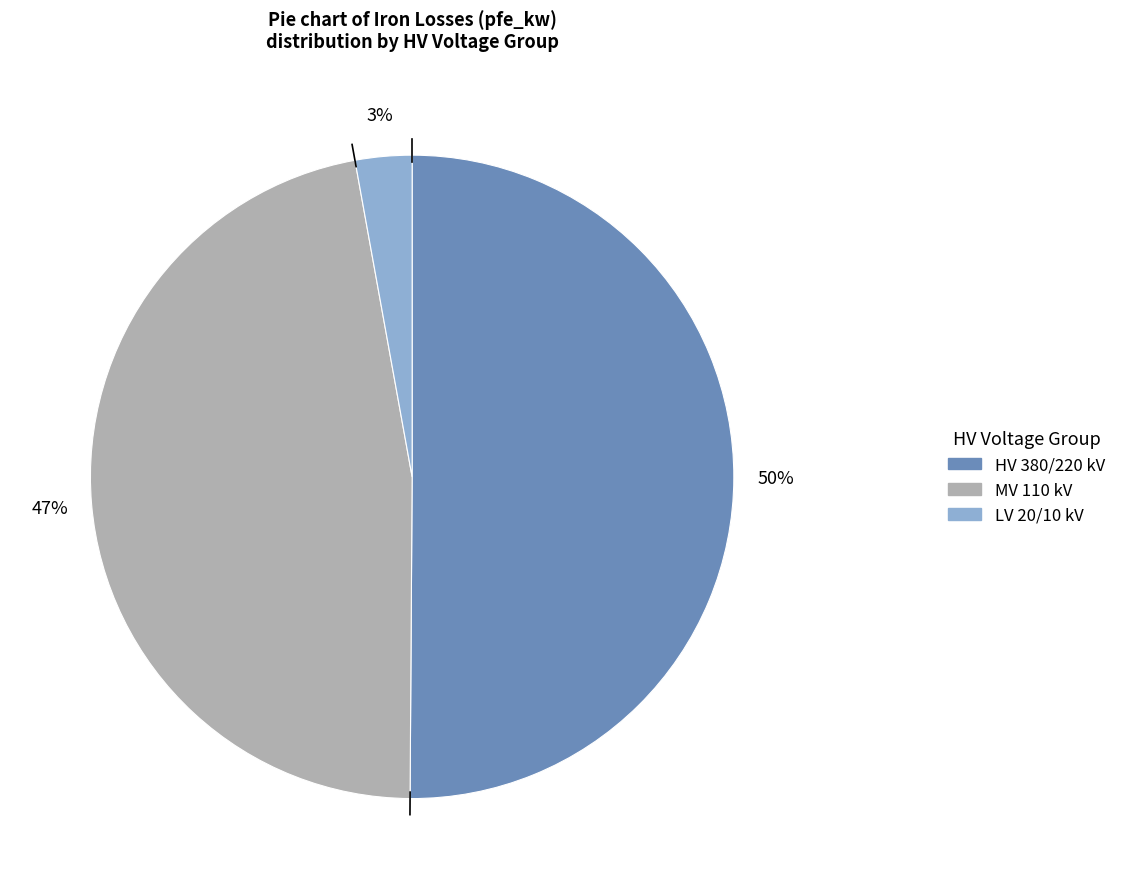

To the nearest percent, what is the average slice percentage?

33%